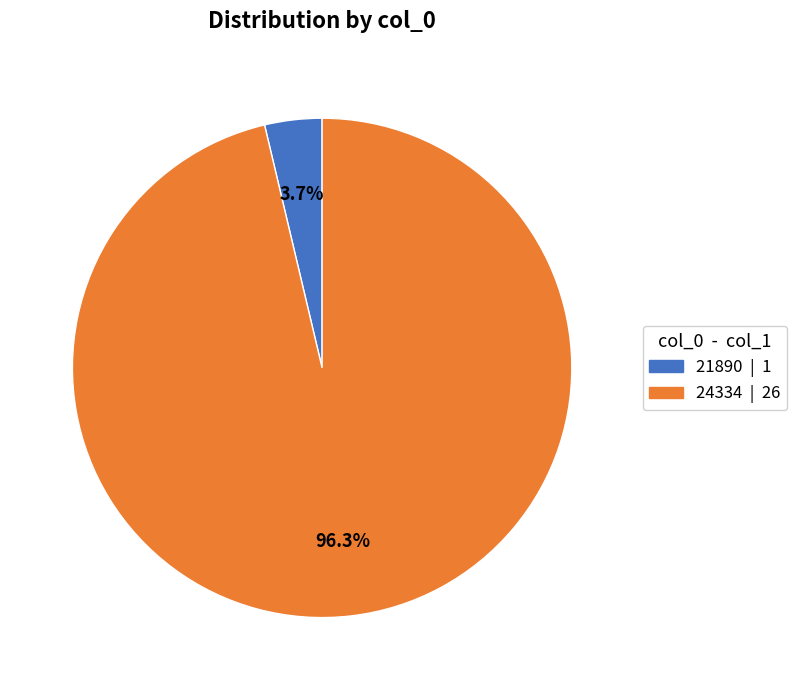

To the nearest percent, what portion does 24334 represent?

96%